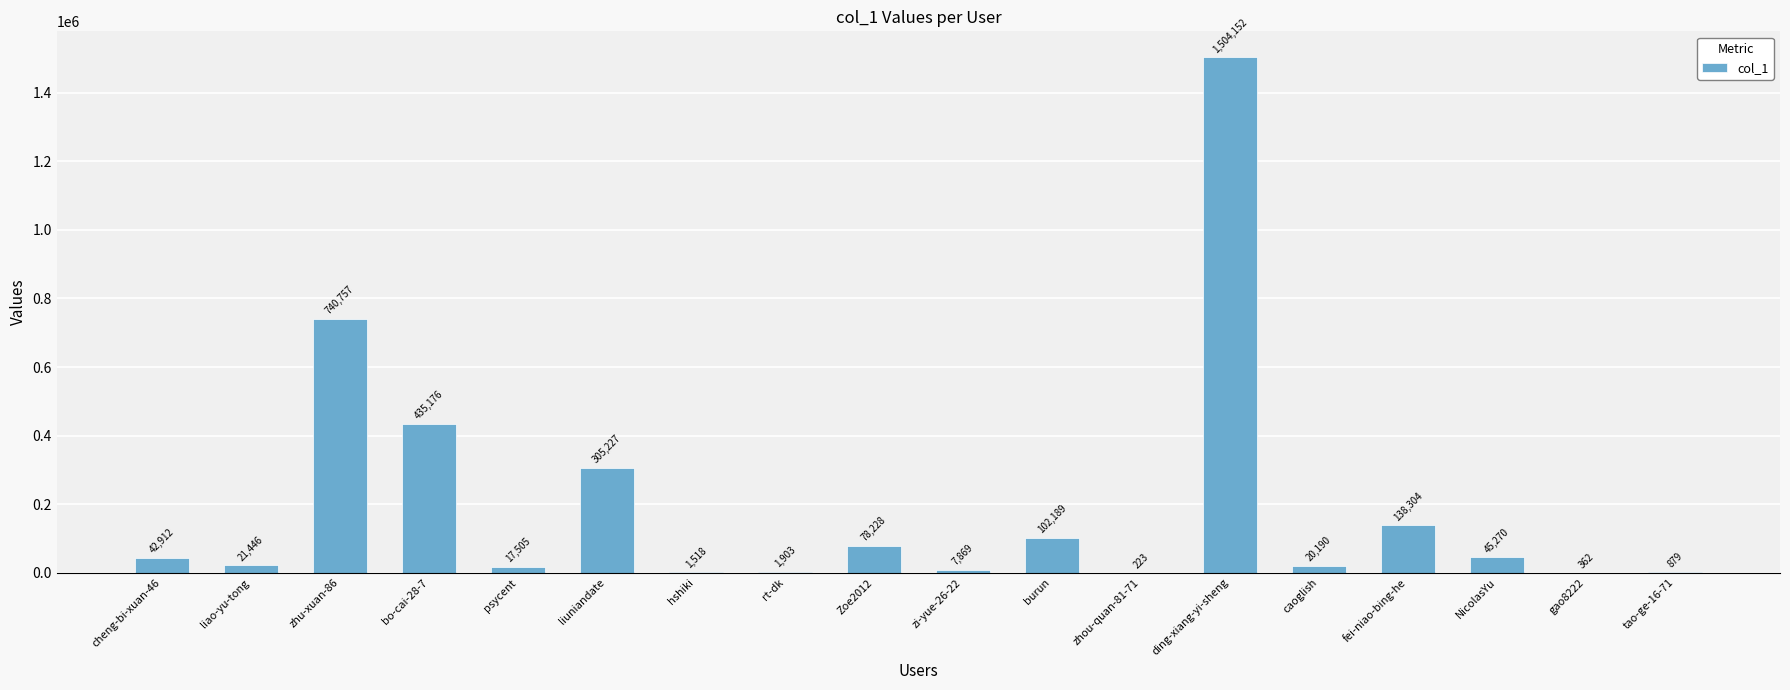

What is the sum of the values at psycent and liuniandate?

322732